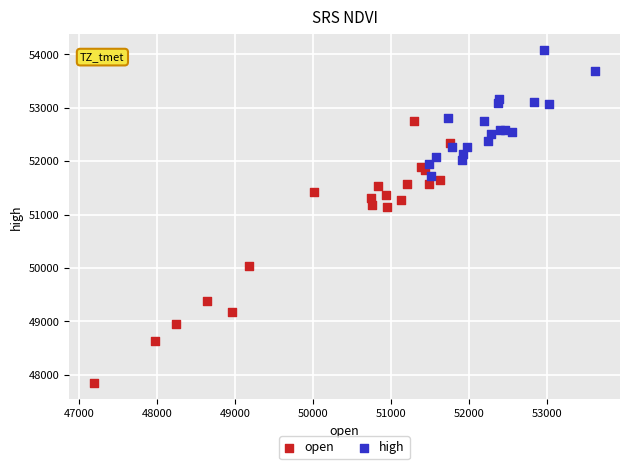

Which series has the largest Y range (max minus min)?

open